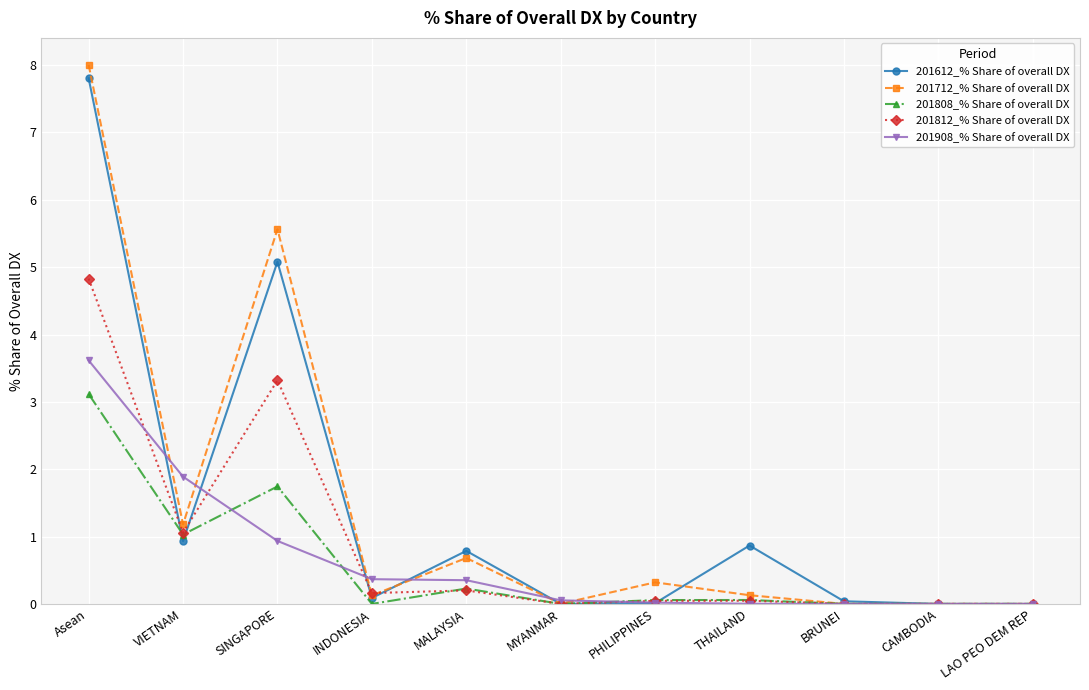

True or false: 201712_% Share of overall DX and 201612_% Share of overall DX intersect in this chart.

True